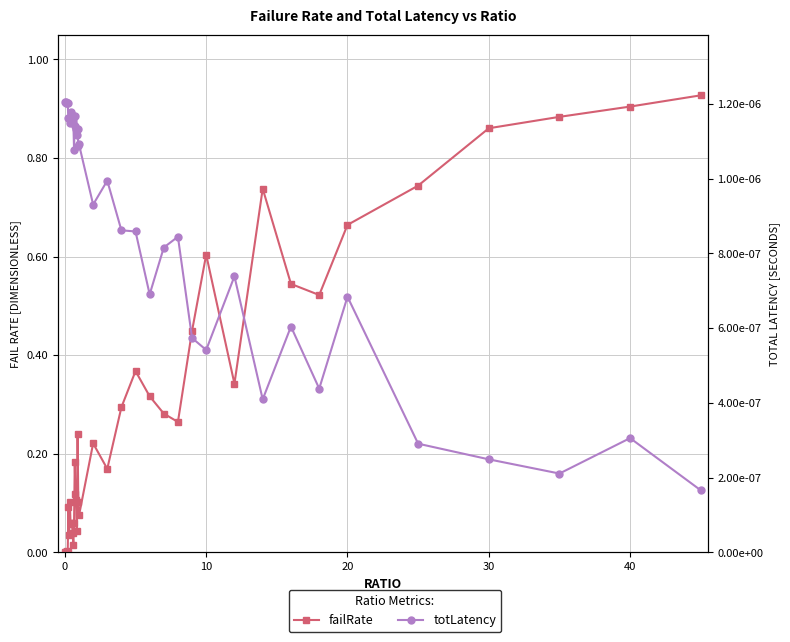

Is the value of failRate at 39 greater than the value of totLatency at 40?

Yes